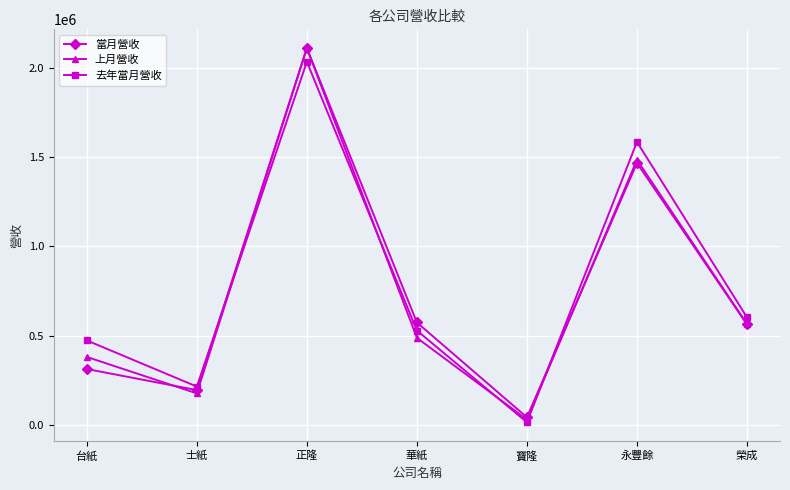

Where do 當月營收 and 上月營收 first cross each other?

台紙 and 士紙